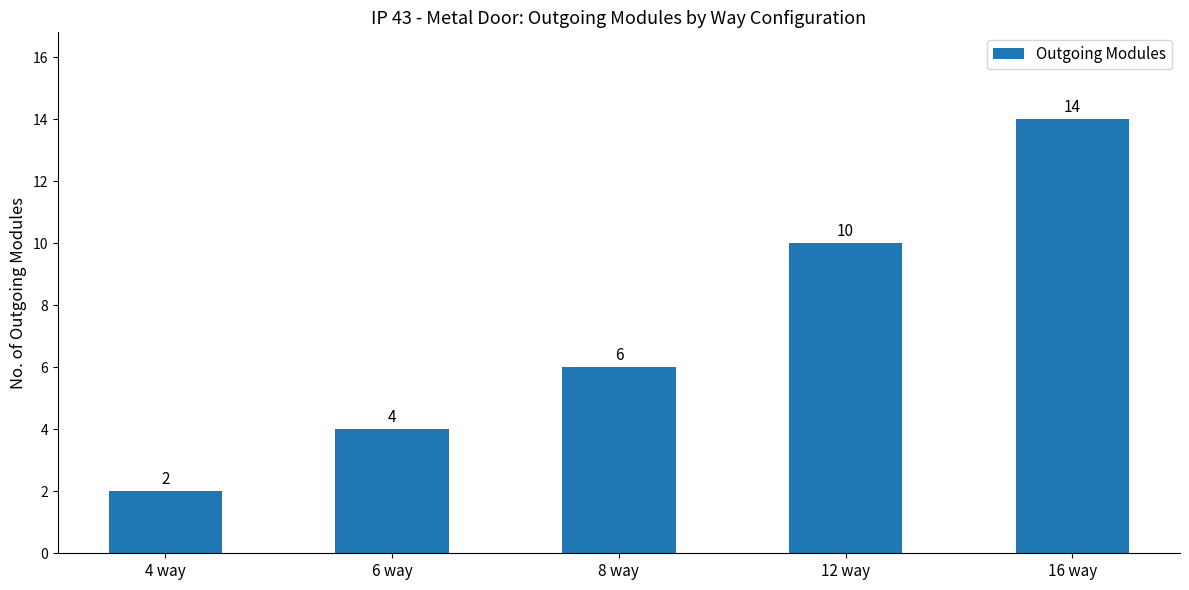

List the labels in order of value, smallest first.

4 way, 6 way, 8 way, 12 way, 16 way